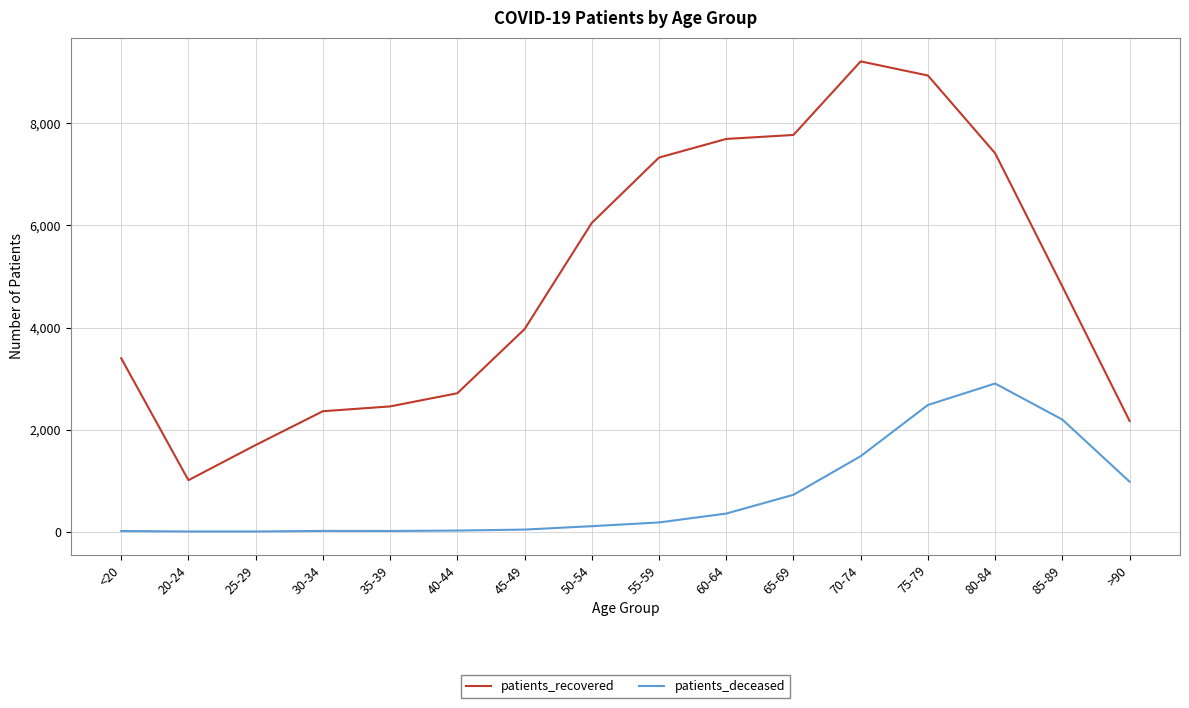

At 70-74, list the series in order from smallest to largest.

patients_deceased, patients_recovered